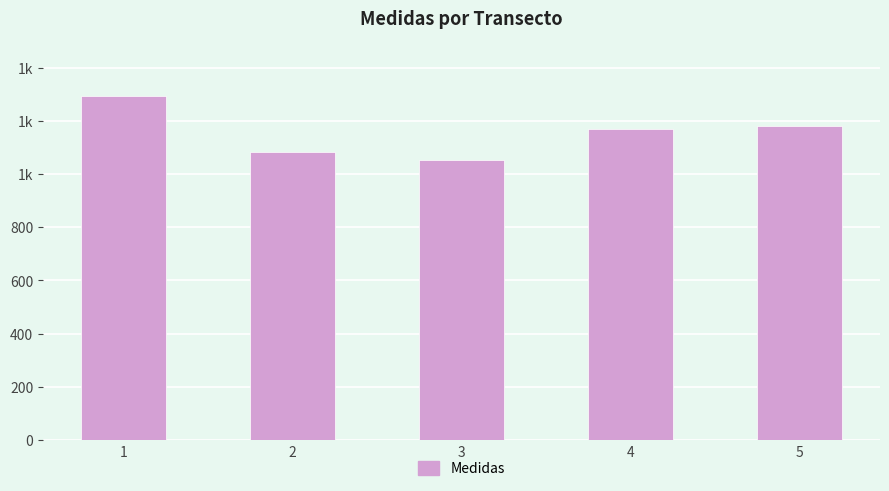

The chart shows a value of 610.7 at 3. True or false?

False